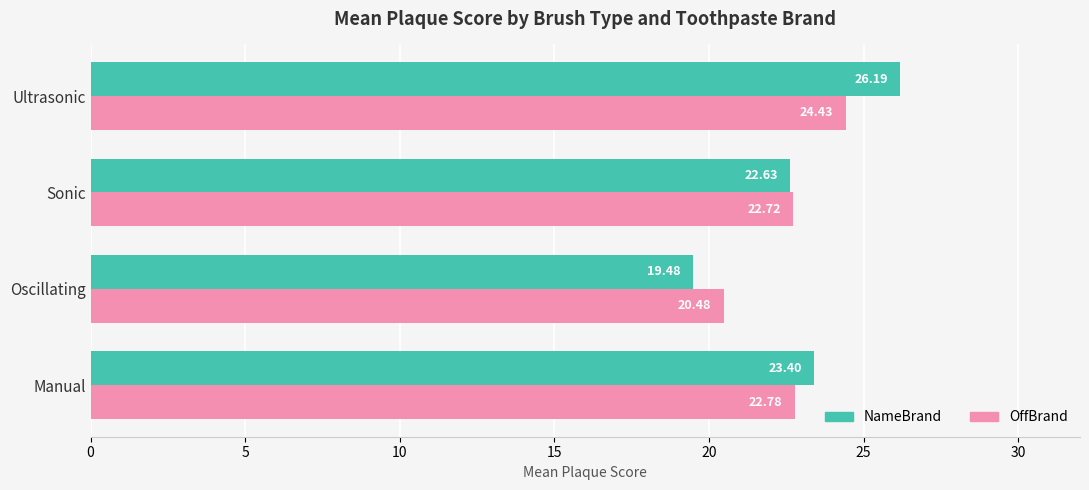

Which series has the largest range (max minus min)?

NameBrand